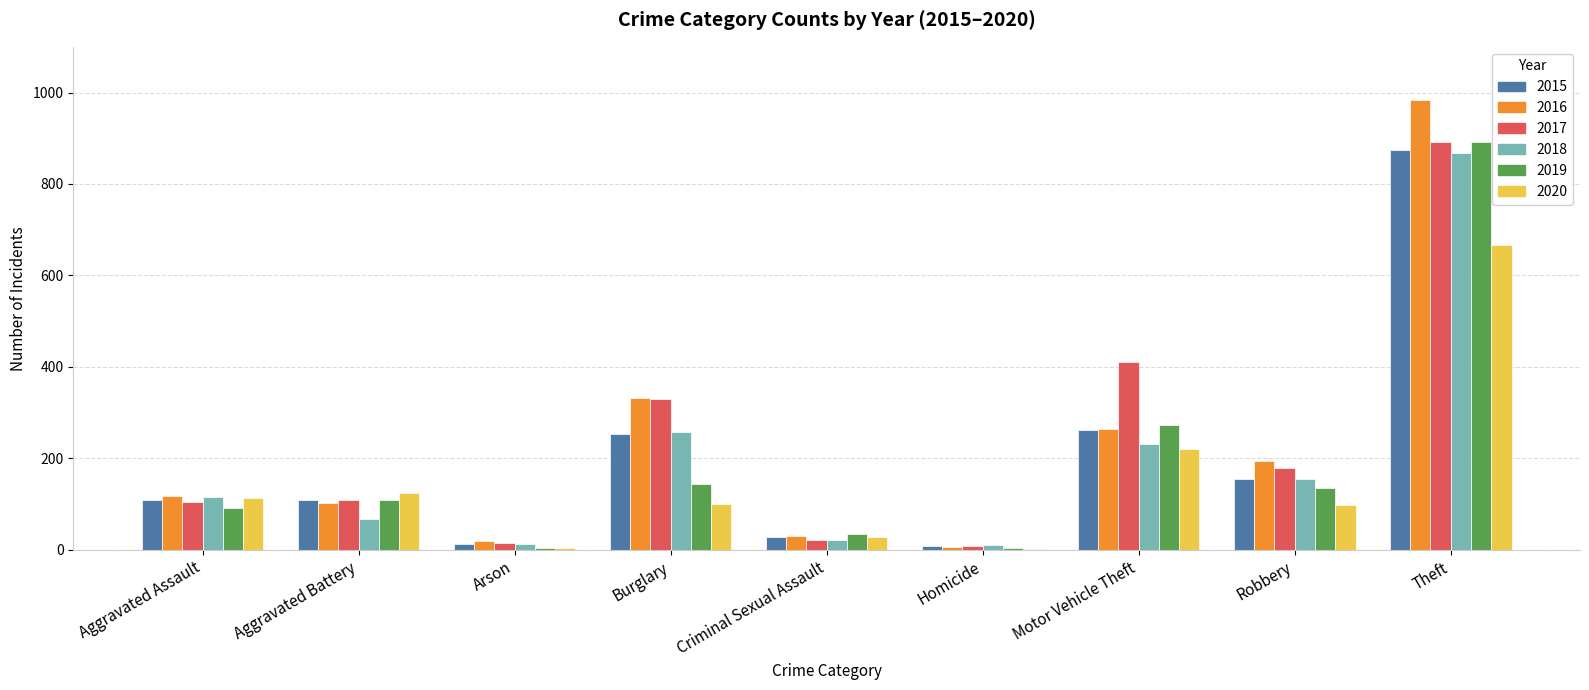

Which series changed the most between Motor Vehicle Theft and Theft?

2016